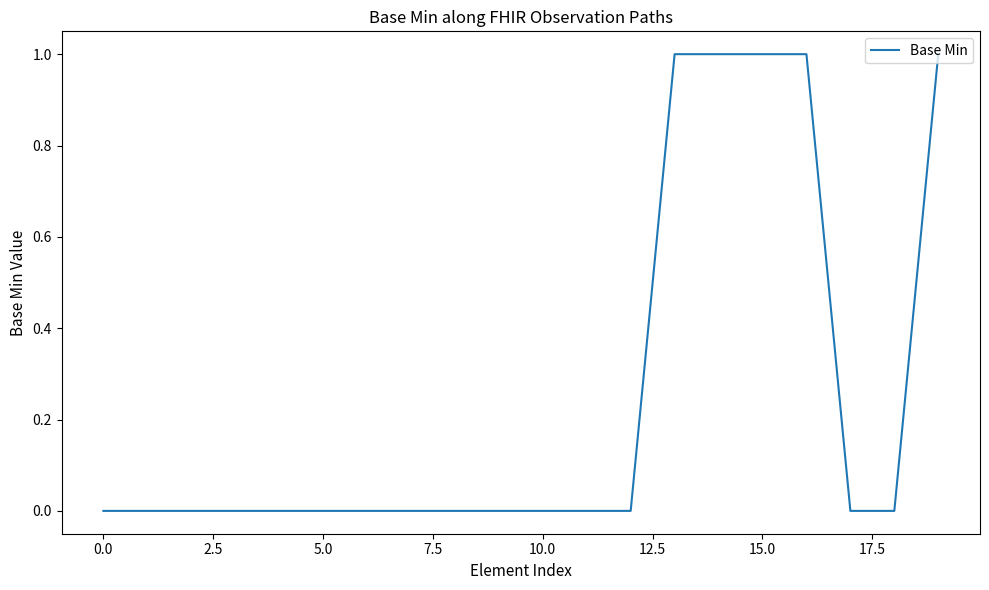

Reading left to right, what are all the values shown in this chart?

0	0	0	0	0	0	0	0	0	0	0	0	0	1	1	1	1	0	0	1